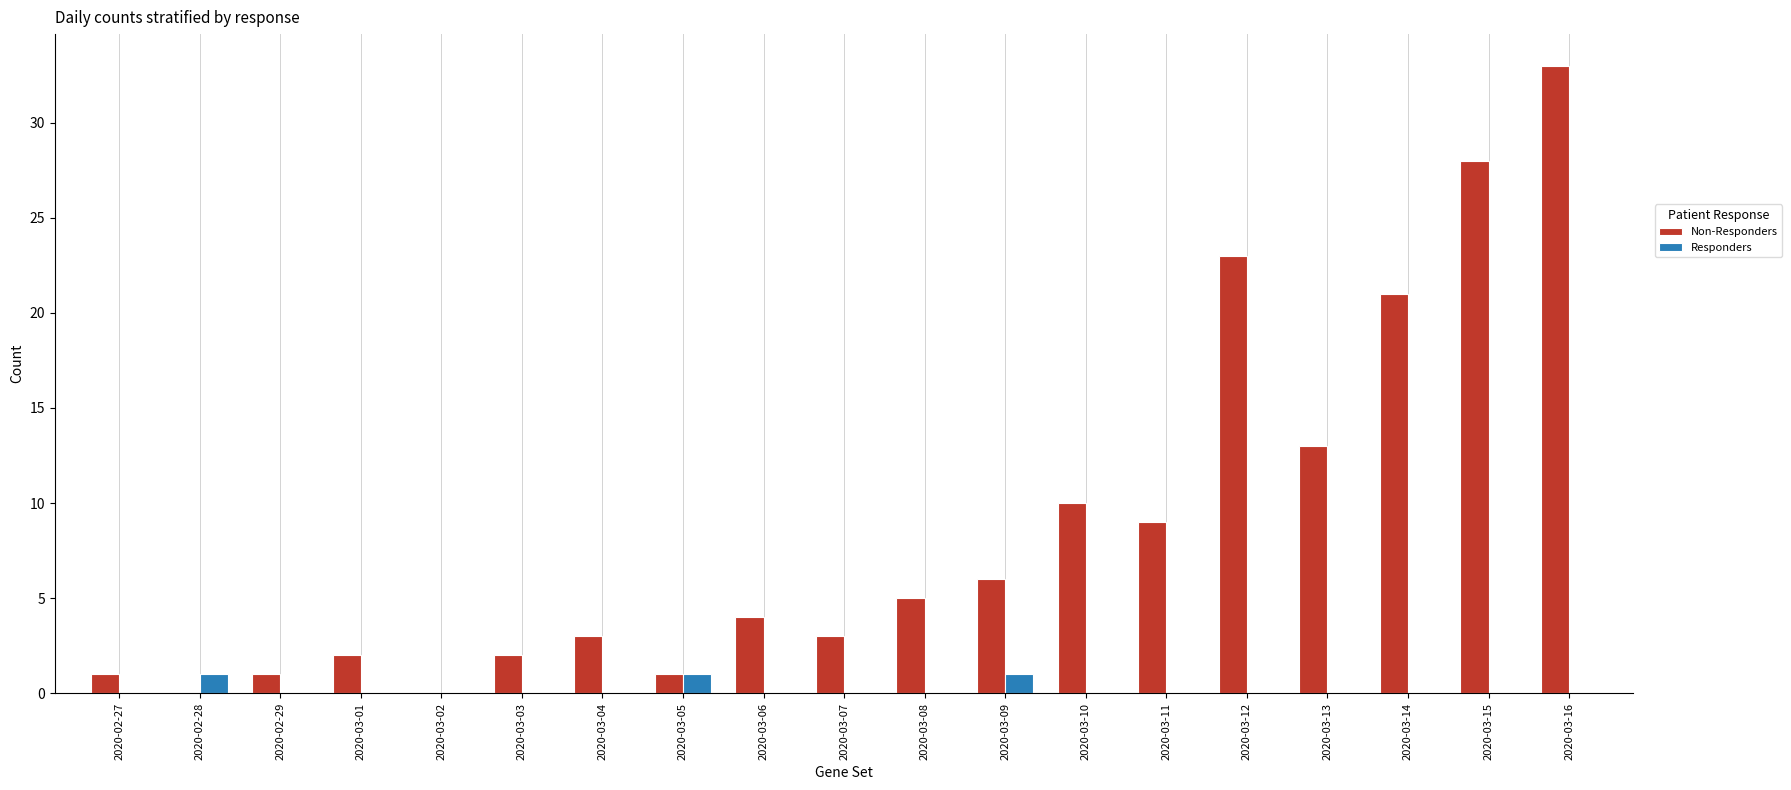

Which series has the widest spread of values?

Non-Responders